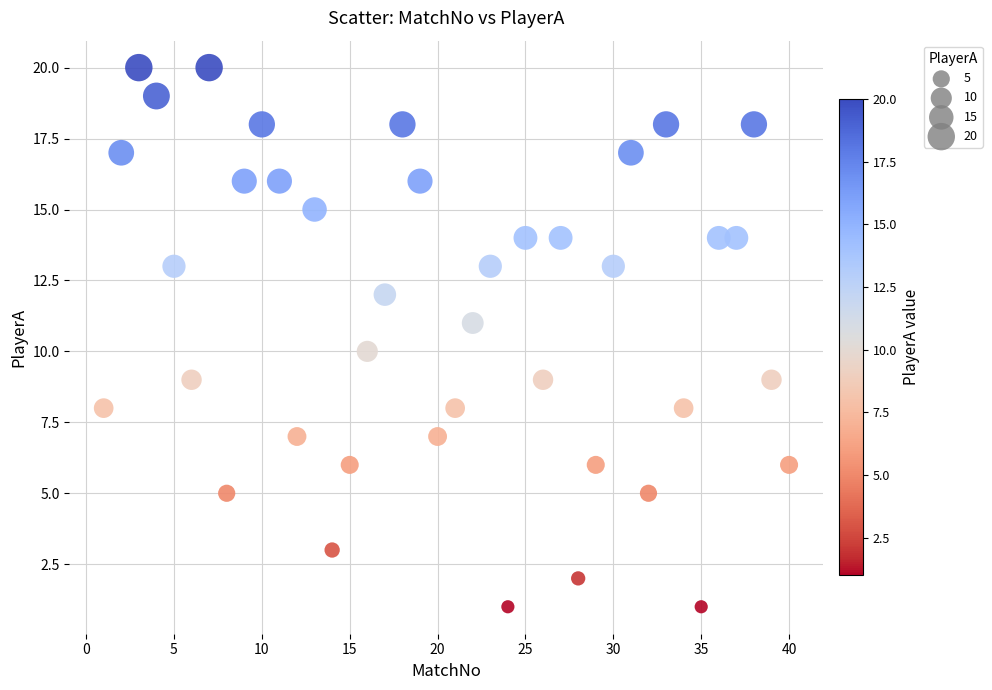

What is the range of X values (max minus min)?

39